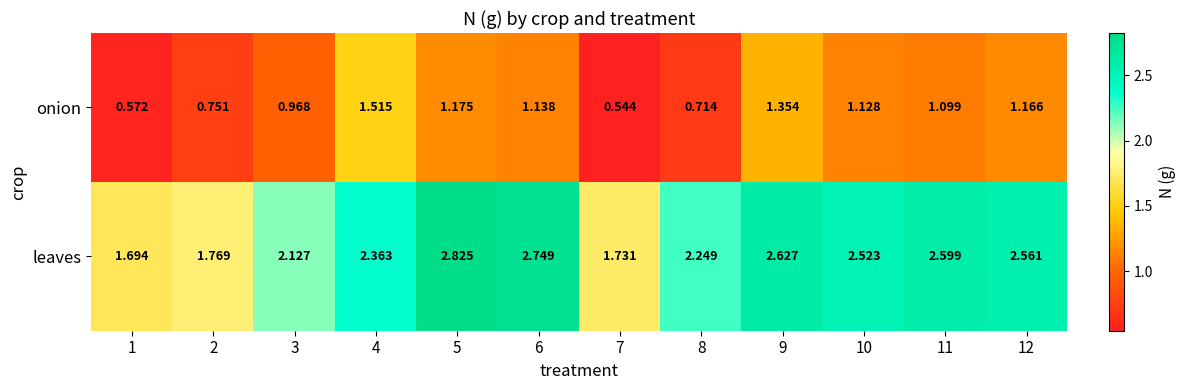

Which series has the largest total across all categories?

leaves